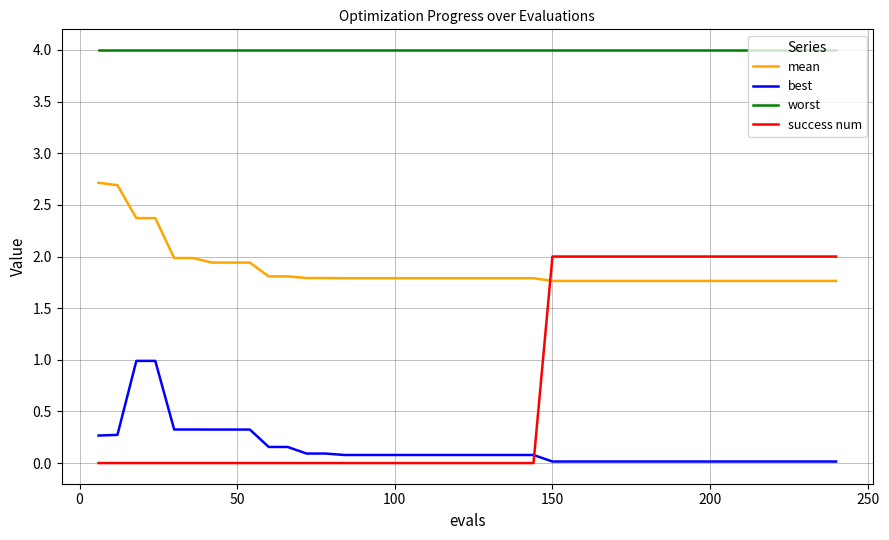

Which series has the largest range (max minus min)?

success num